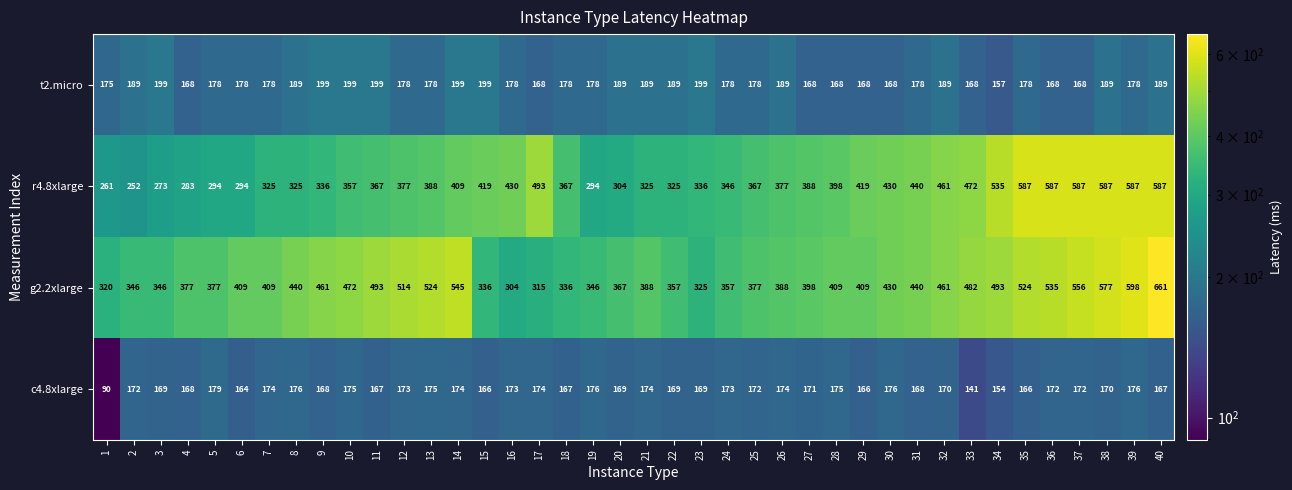

At how many categories does at least one series exceed 382?

28